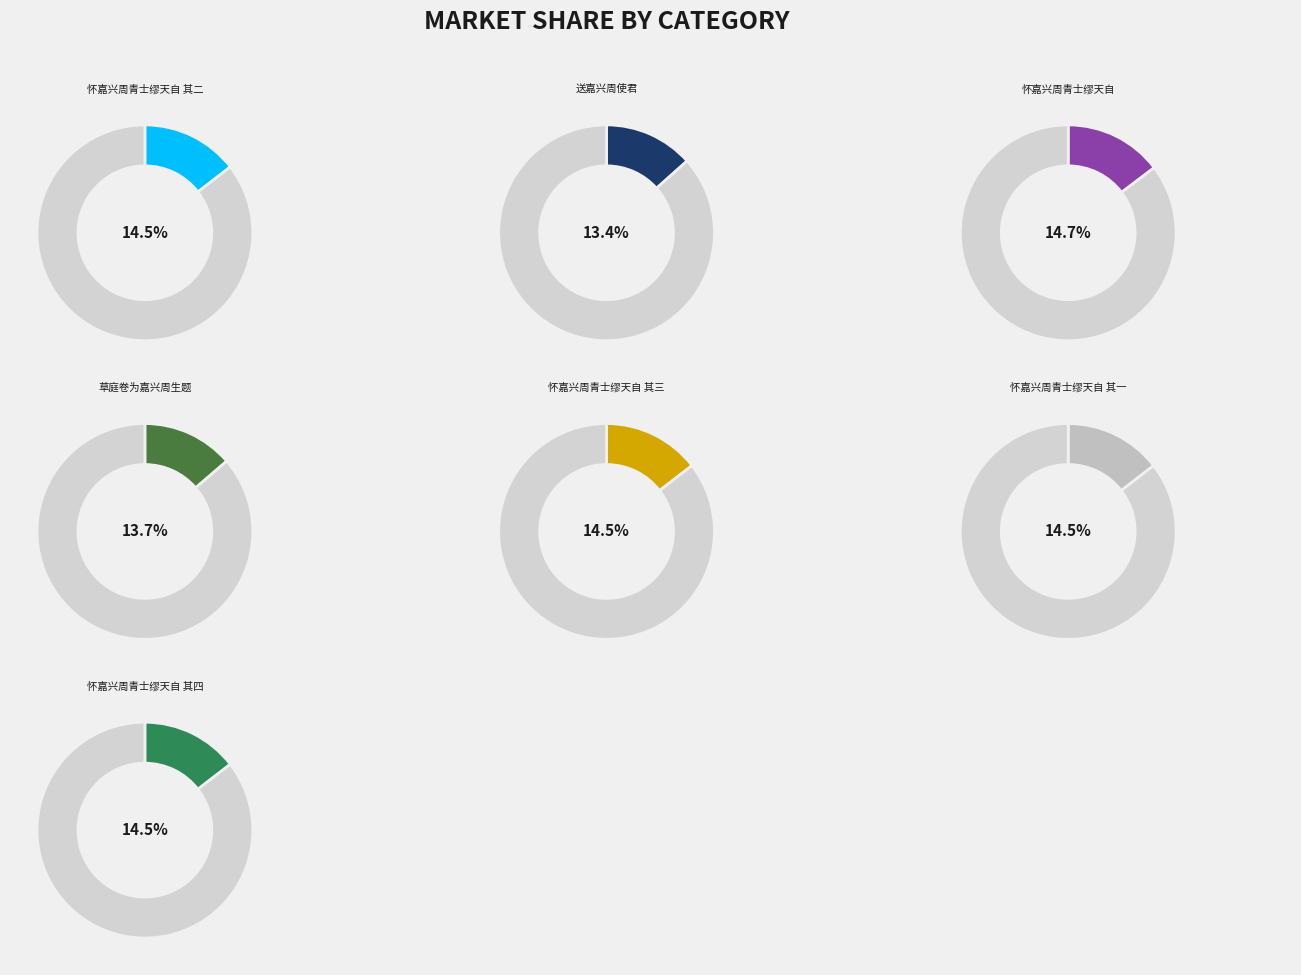

To the nearest percent, what percentage of the pie is 送嘉兴周使君?

13%